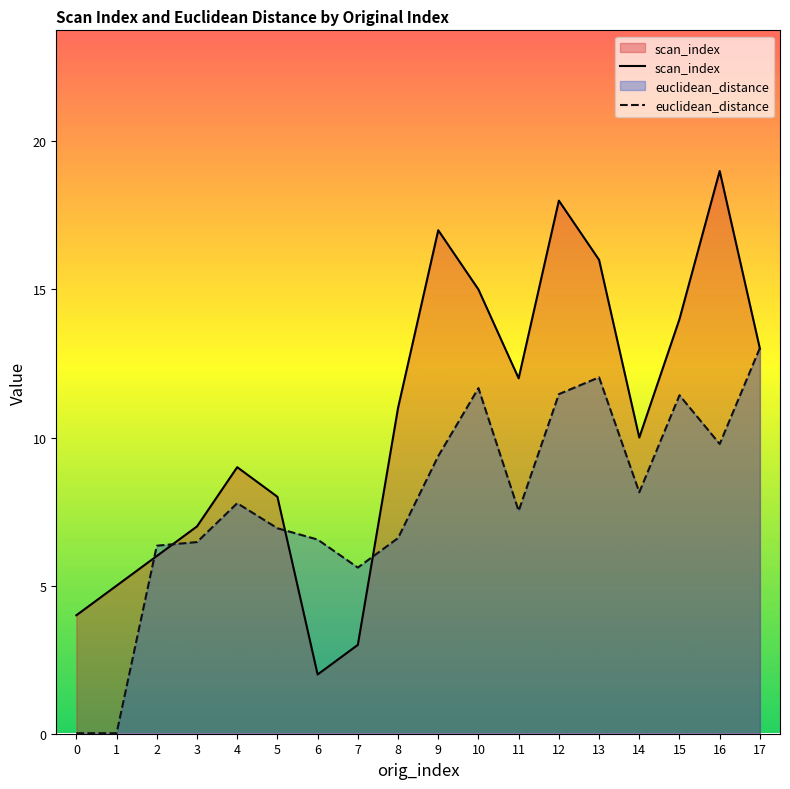

Rank the series at 9 from lowest to highest value.

euclidean_distance, scan_index